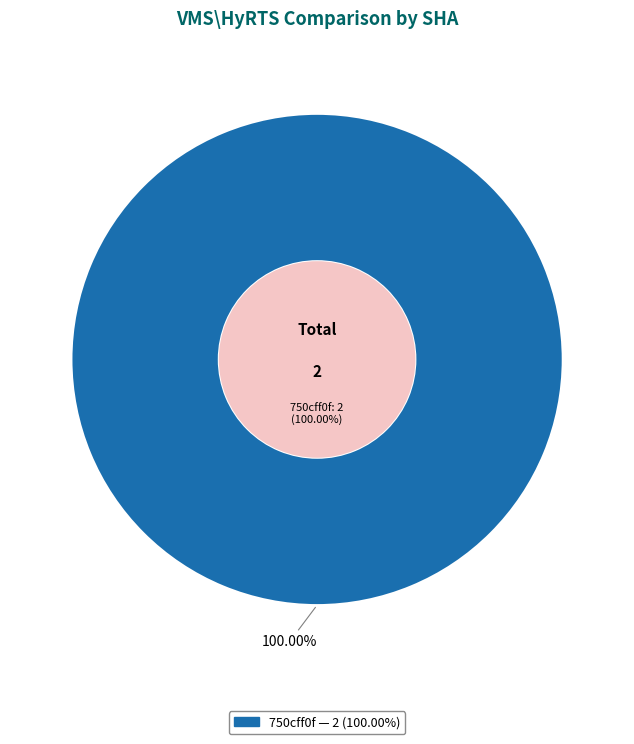

True or false: 750cff0f accounts for 91% of the total.

False